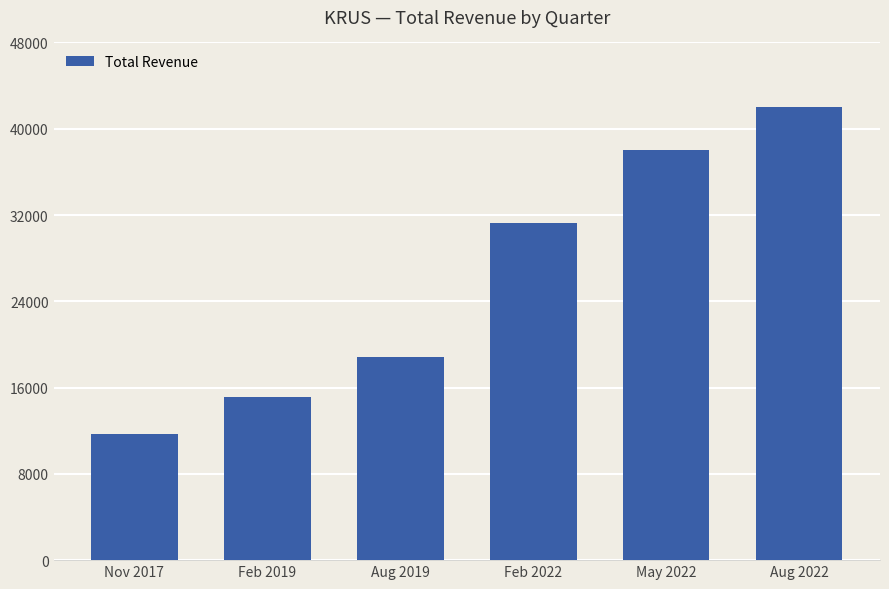

List the labels in order of value, largest first.

Aug 2022, May 2022, Feb 2022, Aug 2019, Feb 2019, Nov 2017